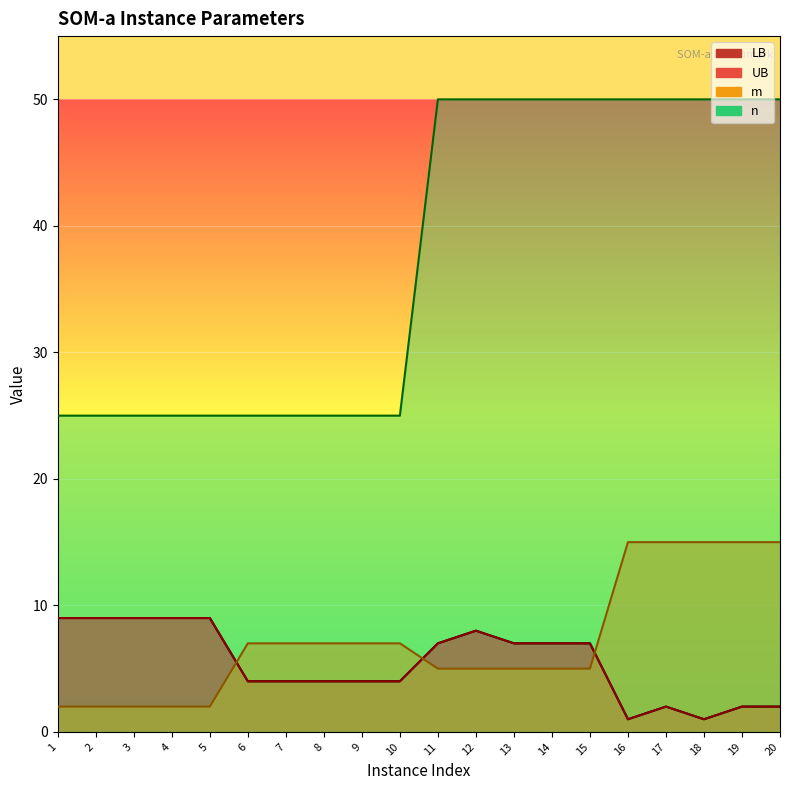

Between 20 and 7, which is larger?

7